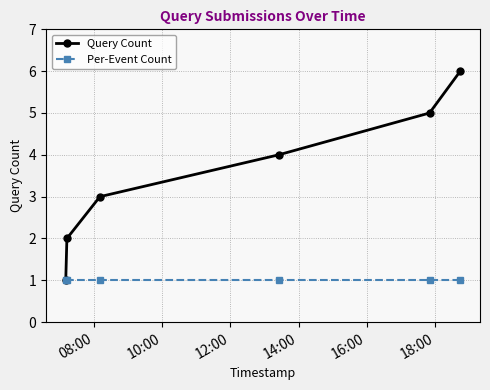

What is the greatest value displayed?

6